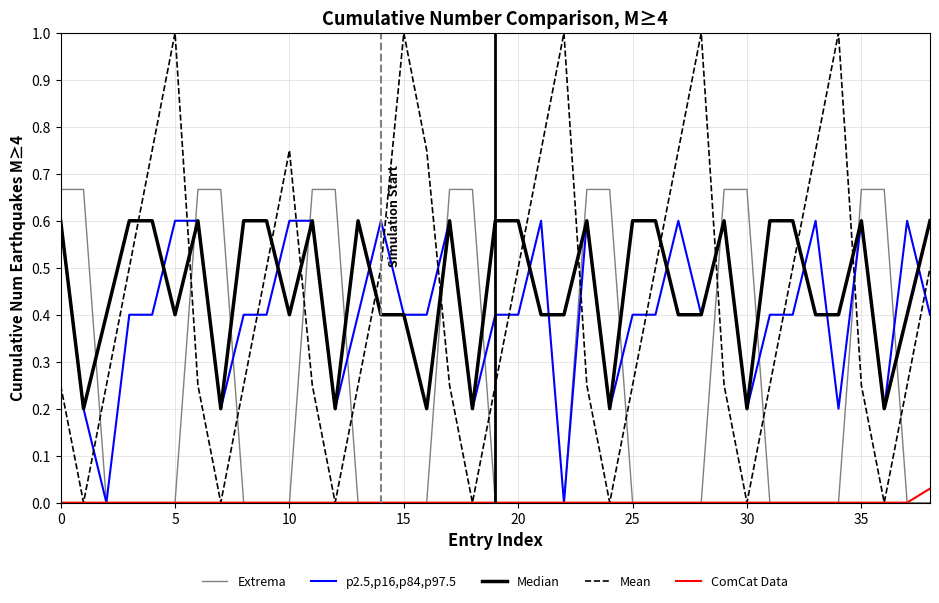

What is the maximum value for p2.5,p16,p84,p97.5?

0.6